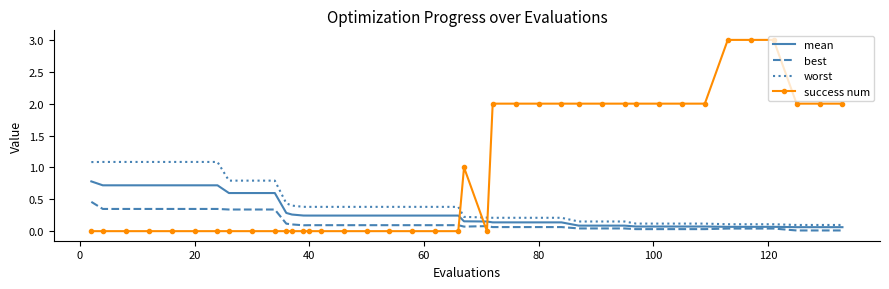

Which series has the largest total across all categories?

success num